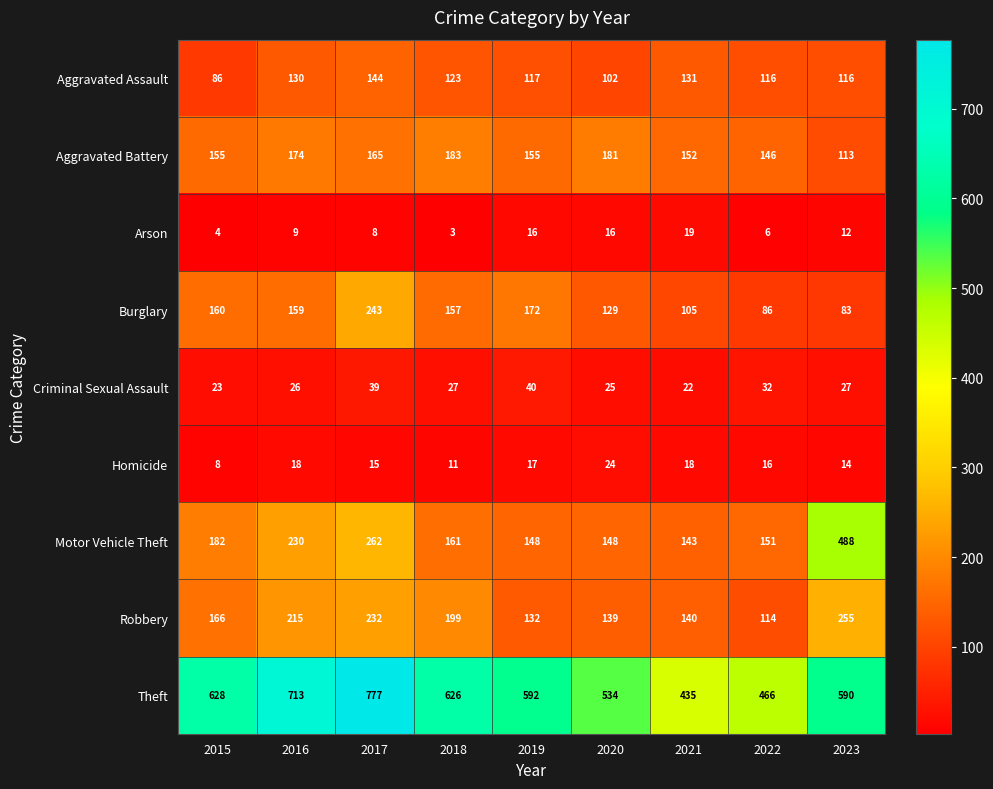

What is the sum of all Motor Vehicle Theft values?

1913